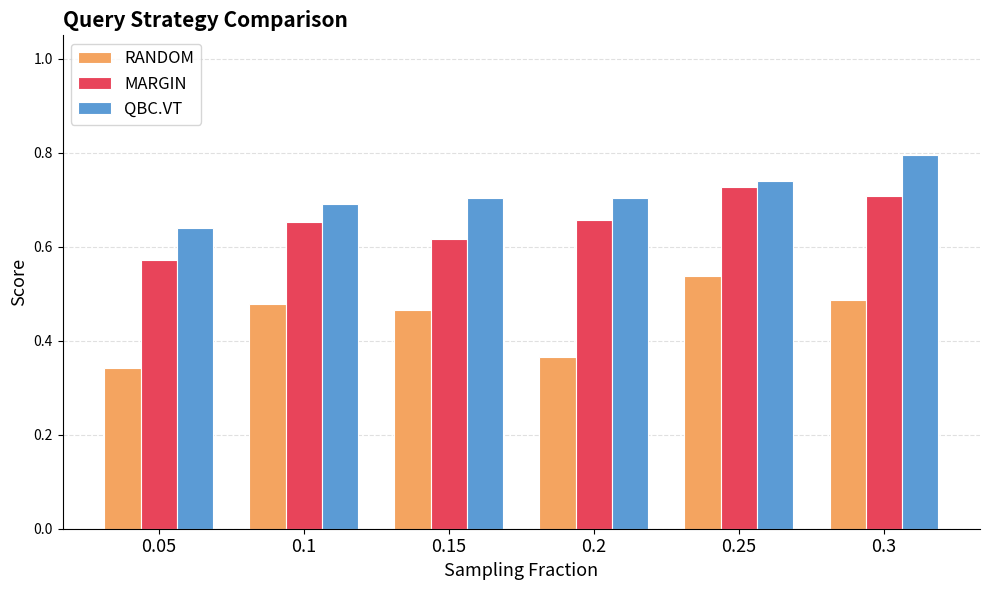

At how many categories does at least one series exceed 0?

6